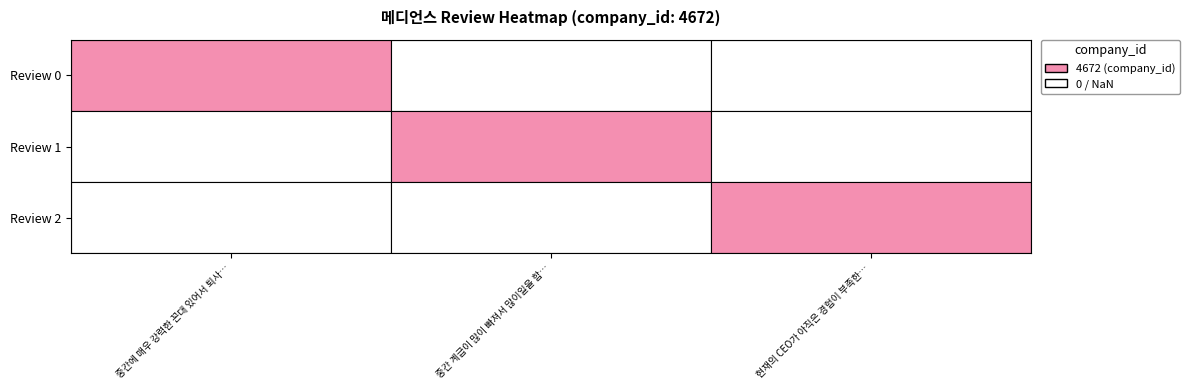

What is the difference between the maximum and minimum values in the 0 series?

4672